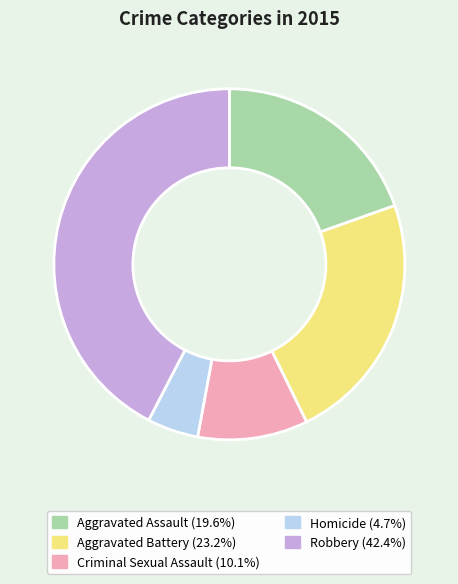

Which category has the smallest portion of the pie?

Homicide